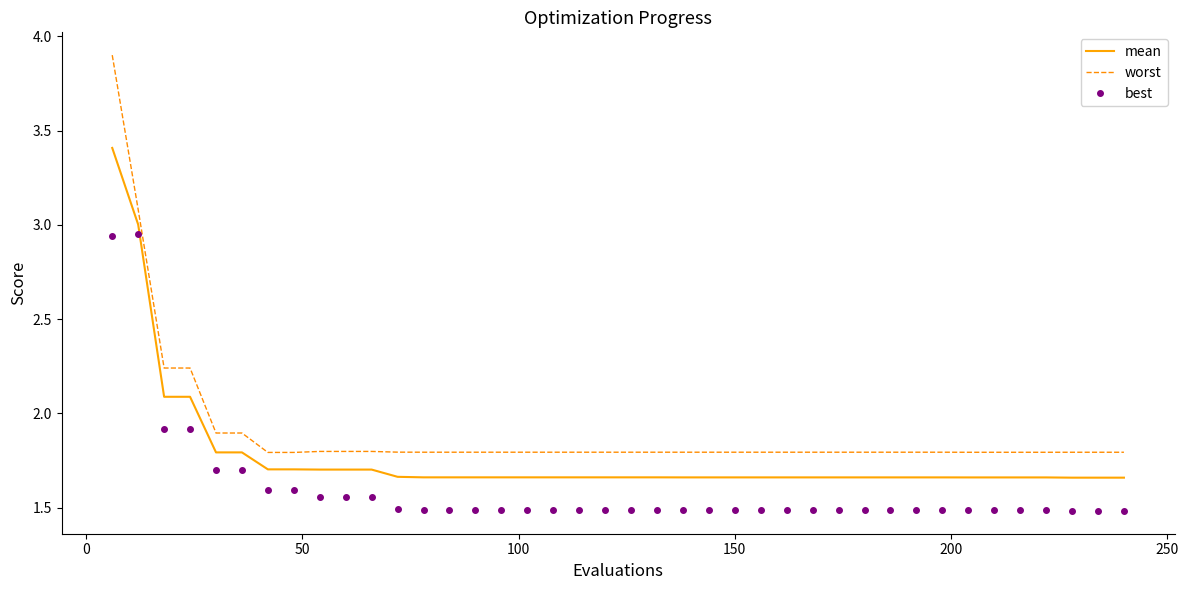

Which series has the largest range (max minus min)?

worst